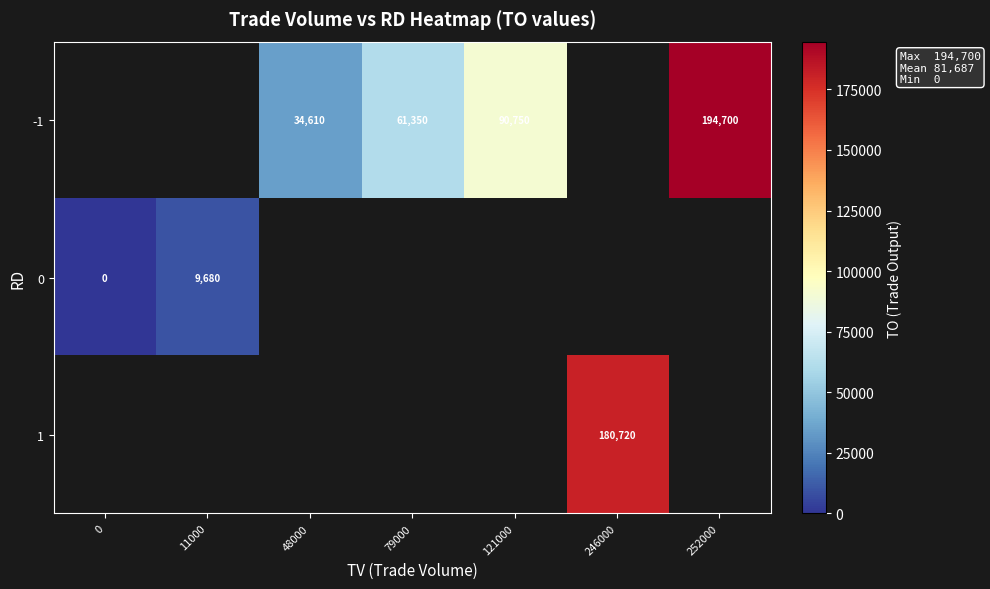

The value of row_0 at 121000 is 144210.4. True or false?

False